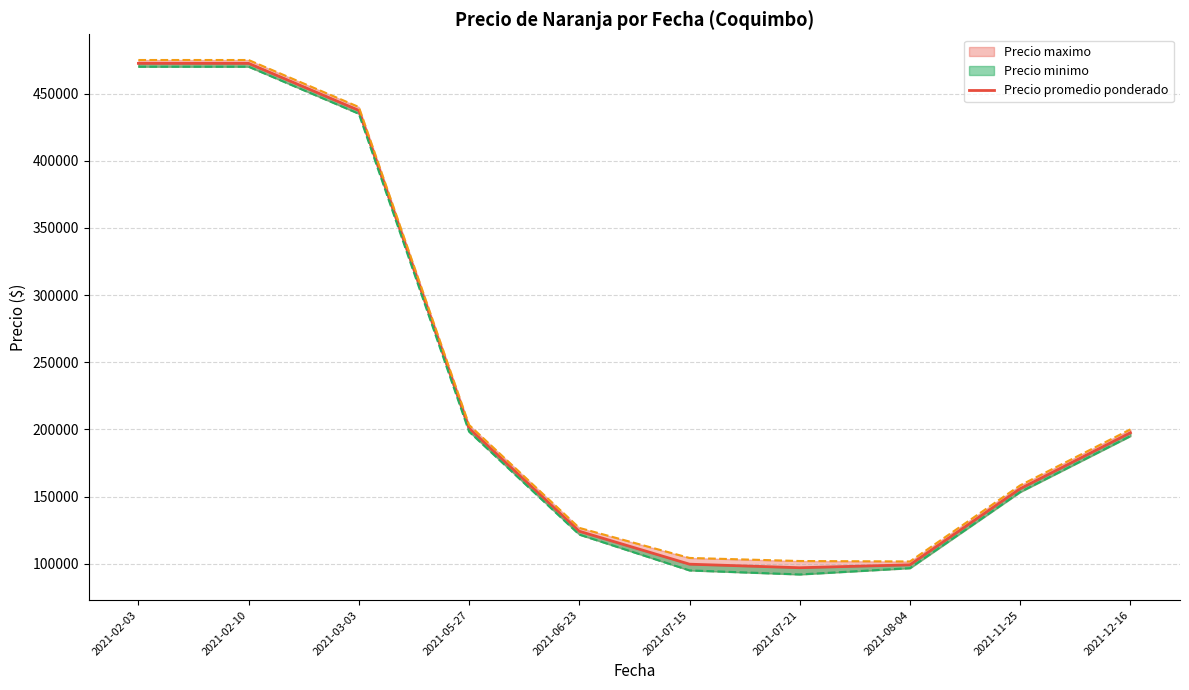

Reading right to left, what are all the values shown in this chart?

2021-12-16=197500.0	2021-11-25=155833.3	2021-08-04=99166.7	2021-07-21=97000.0	2021-07-15=99642.9	2021-06-23=124166.7	2021-05-27=200833.3	2021-03-03=437500.0	2021-02-10=472500.0	2021-02-03=472500.0